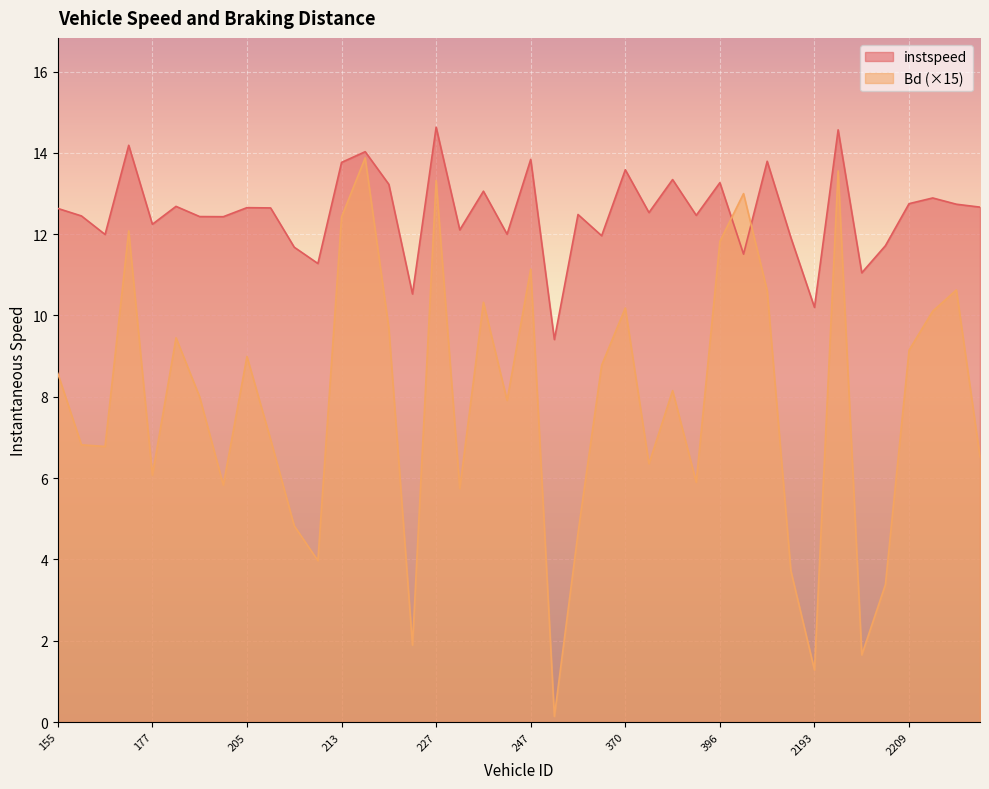

Which has a higher value, 374 or 244?

374